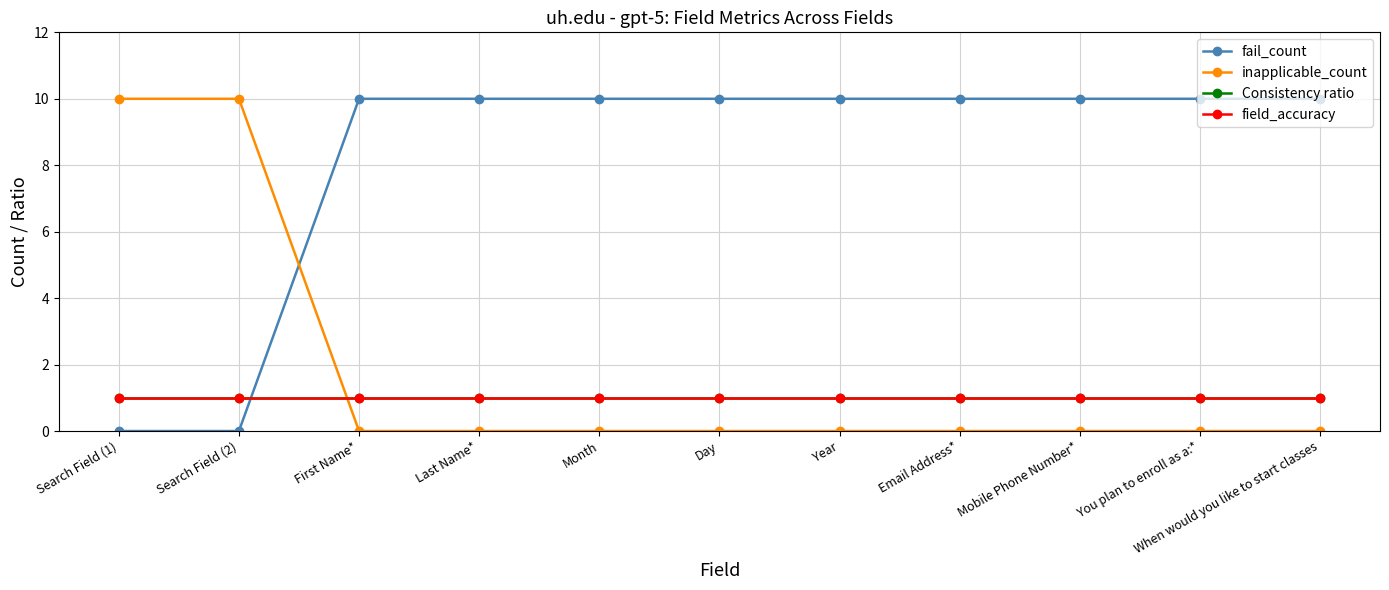

Which series ends up on top after the final intersection of inapplicable_count and Consistency ratio?

Consistency ratio